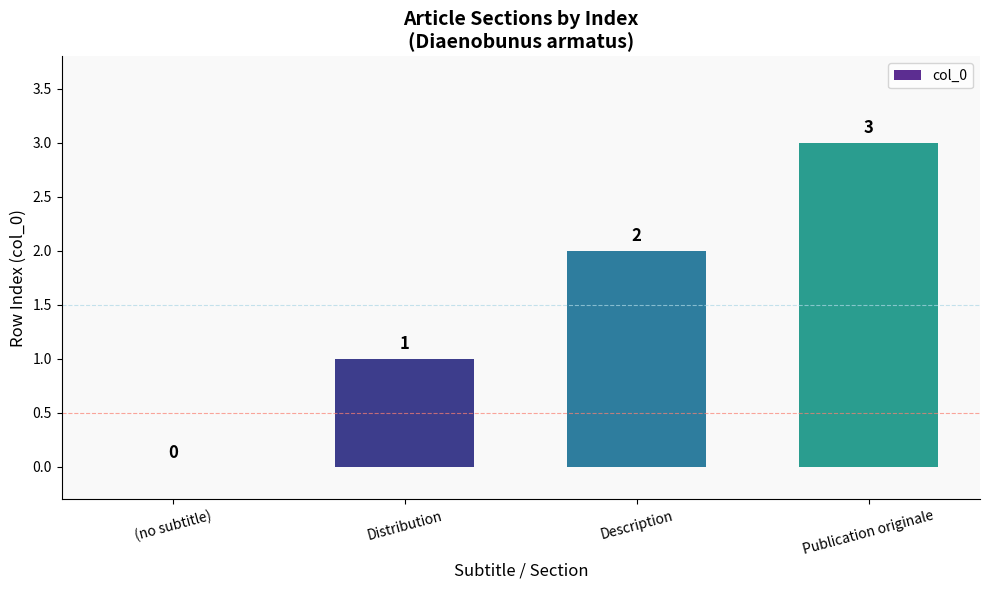

Reading left to right, extract all data points from this chart.

(no subtitle)=0	Distribution=1	Description=2	Publication originale=3